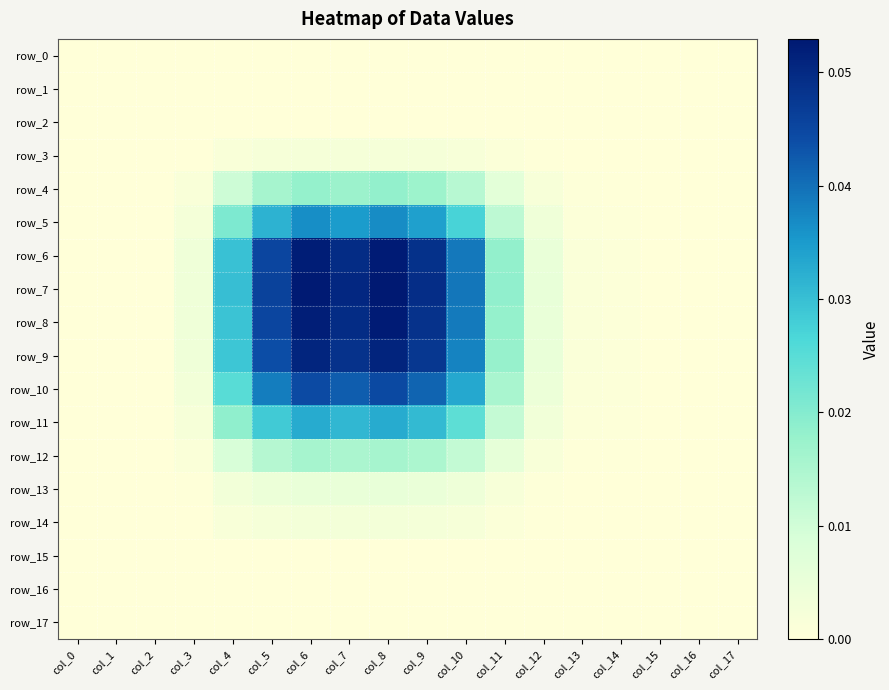

At which label does row_1 reach its peak?

col_0